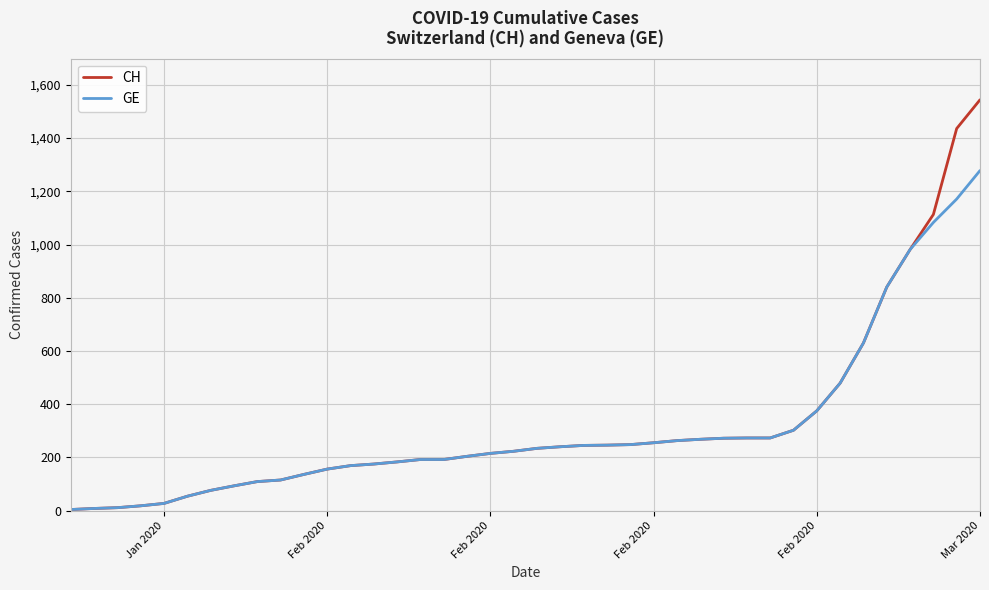

Which series has the largest range (max minus min)?

CH